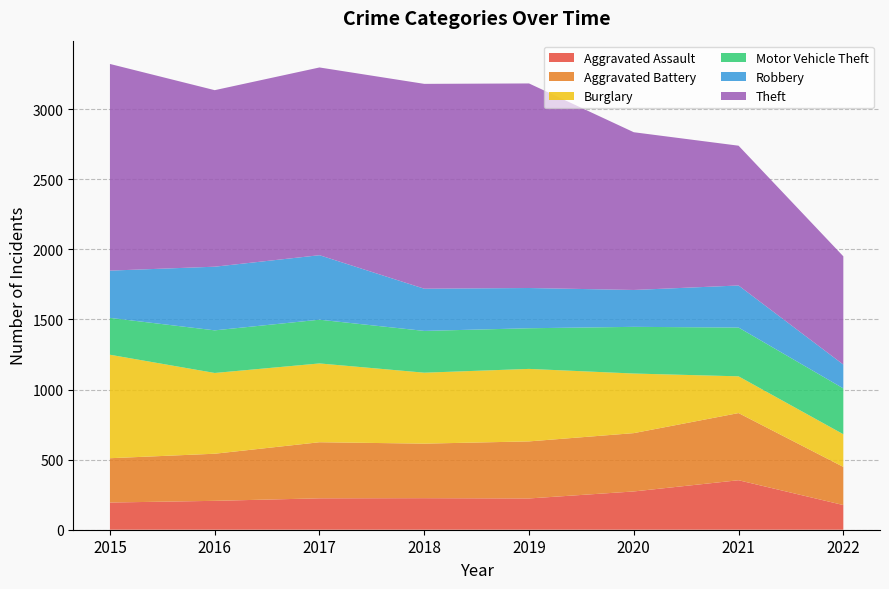

Reading left to right, list all the values displayed in this chart.

Aggravated Assault: 2015=194	2016=206	2017=224	2018=225	2019=223	2020=273	2021=353	2022=176
Aggravated Battery: 2015=316	2016=336	2017=400	2018=389	2019=407	2020=416	2021=479	2022=272
Burglary: 2015=738	2016=576	2017=562	2018=506	2019=517	2020=425	2021=262	2022=233
Motor Vehicle Theft: 2015=263	2016=304	2017=312	2018=298	2019=290	2020=333	2021=348	2022=327
Robbery: 2015=337	2016=454	2017=460	2018=301	2019=287	2020=263	2021=300	2022=170
Theft: 2015=1474	2016=1259	2017=1339	2018=1461	2019=1459	2020=1125	2021=997	2022=772